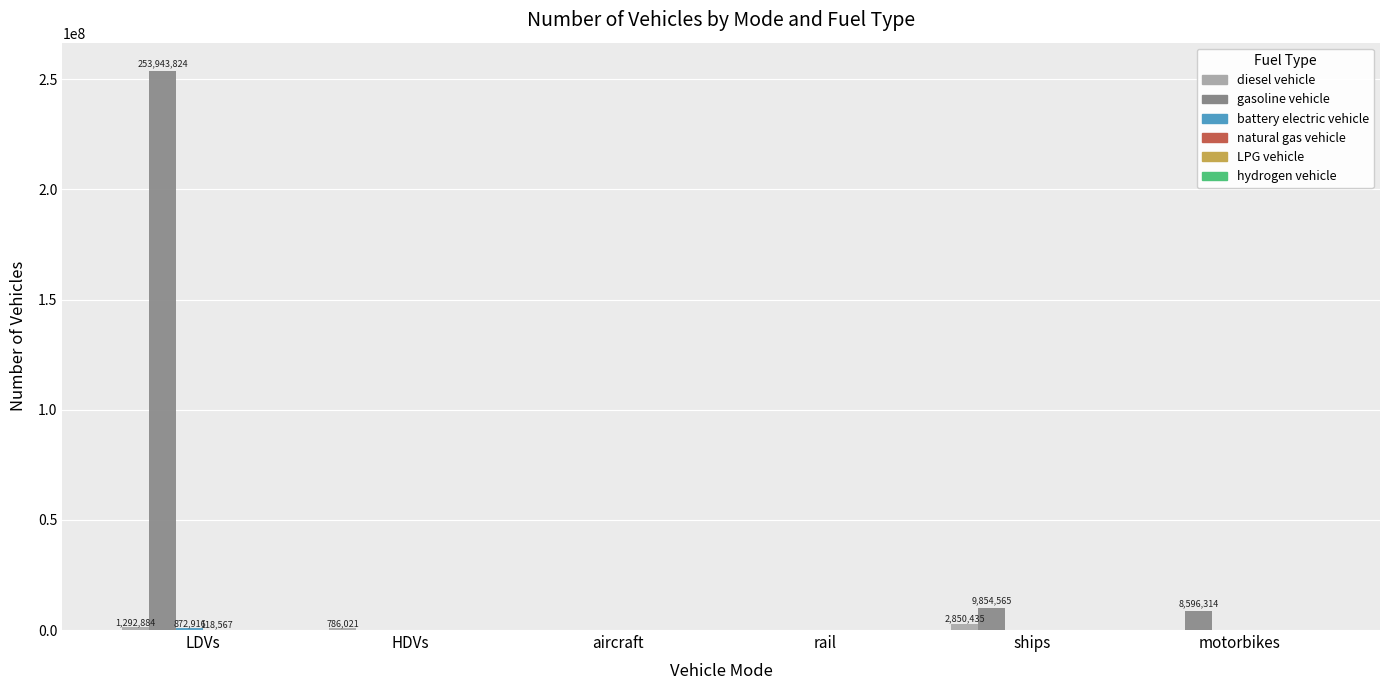

What is the spread (max minus min) of values at rail?

1894.2